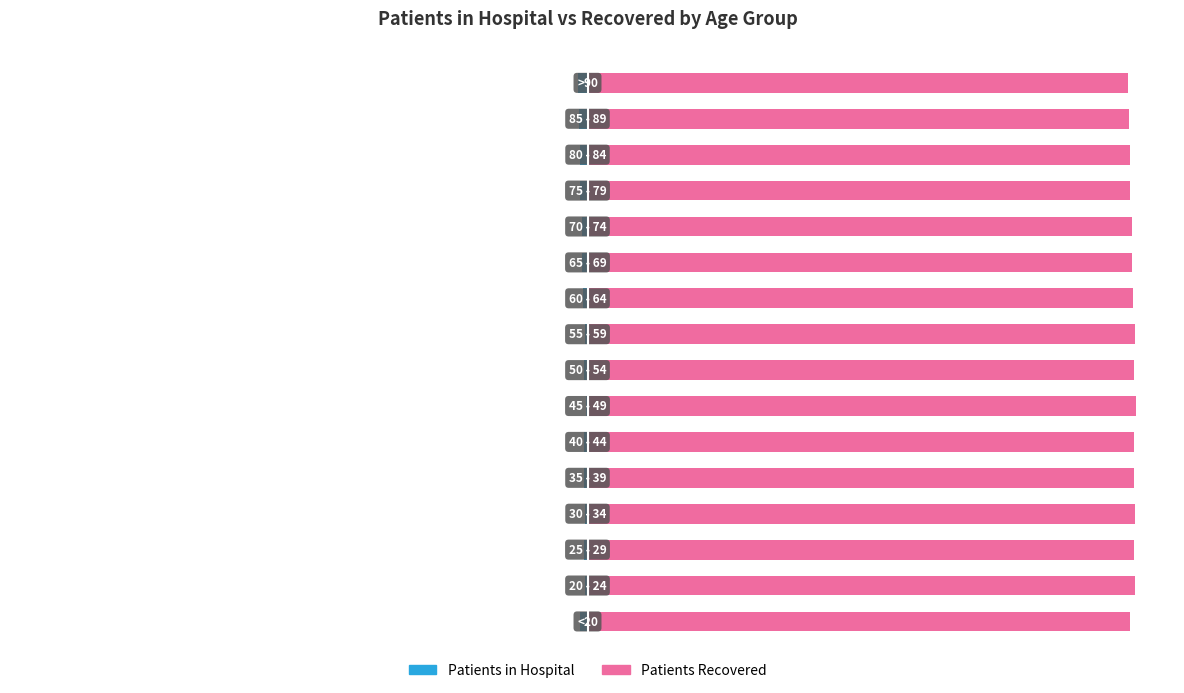

The patients_recovered series shows 154.3 at 9. True or false?

False